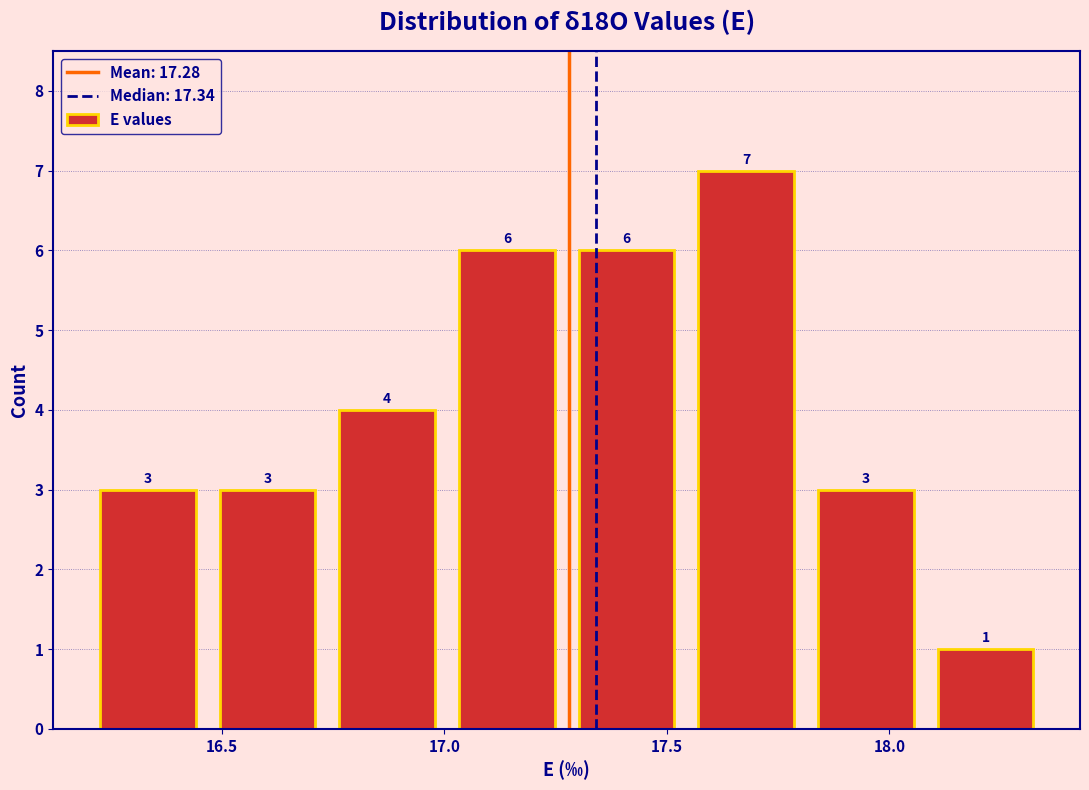

How tall is the bar that spans 17.00 to 17.30 on the x-axis? The bar edges are not printed on the chart, so give them approximately, as read against the axis.

6